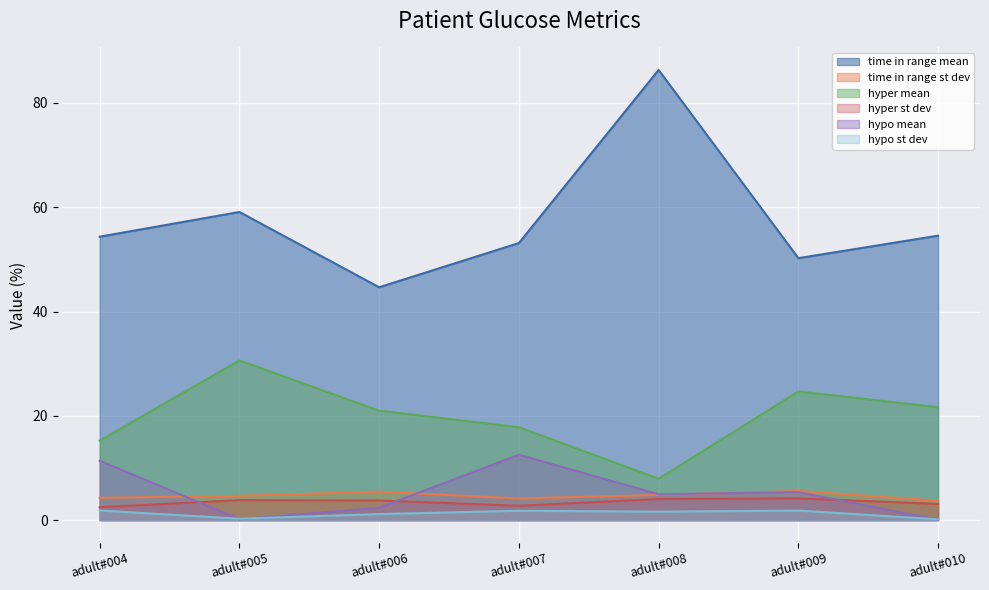

What is the difference between the maximum and minimum values in the time in range mean series?

41.7